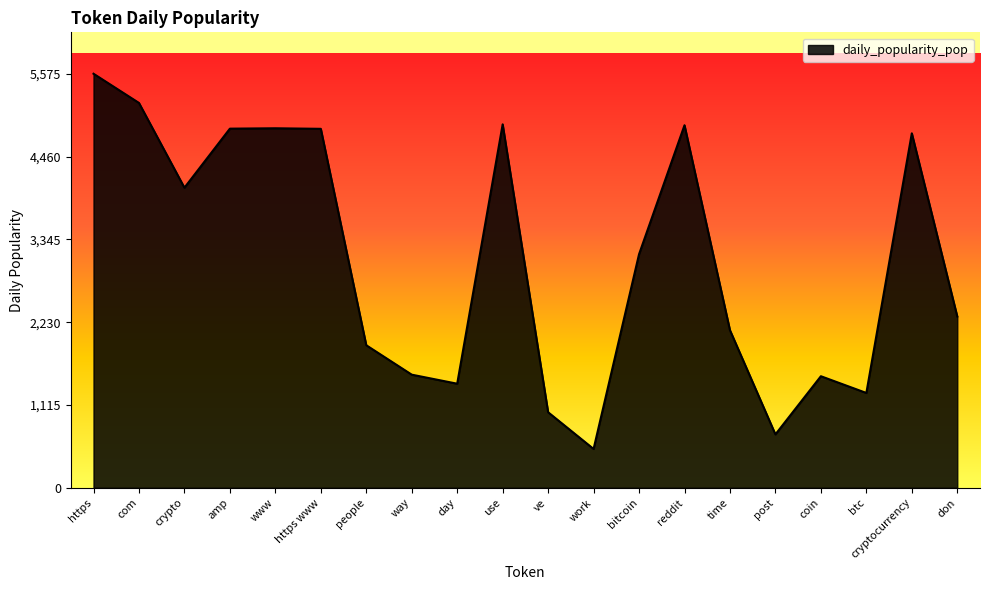

What is the approximate value at amp?

4835.9